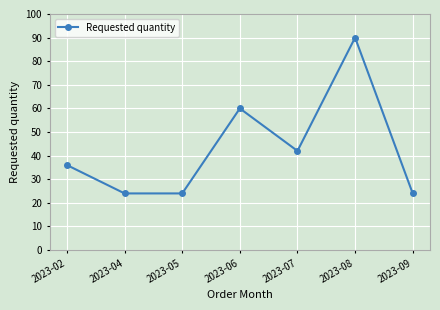

At which label is the value closest to 57?

2023-06